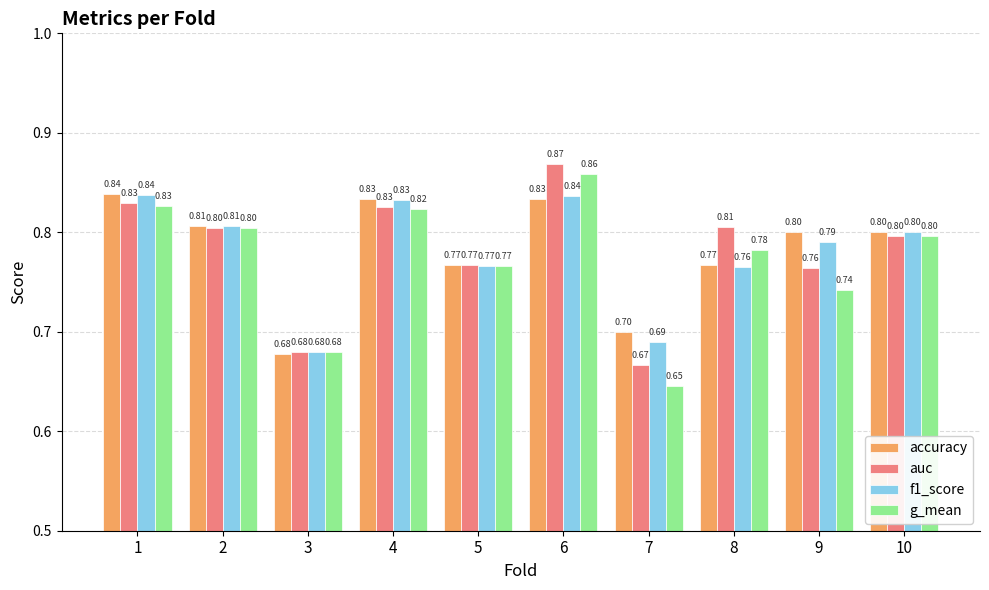

Is the value of f1_score at 3 greater than the value of auc at 4?

No